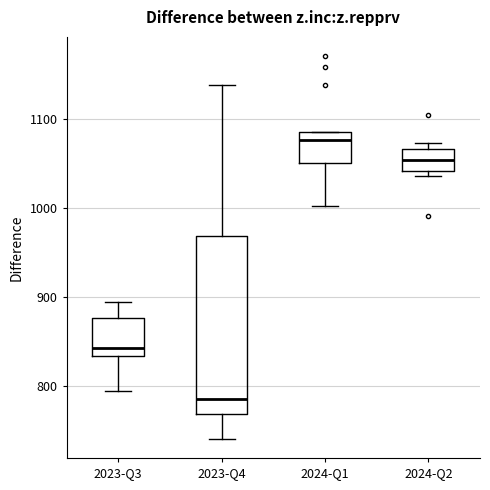

Which box's median line is the lowest?

2023-Q4